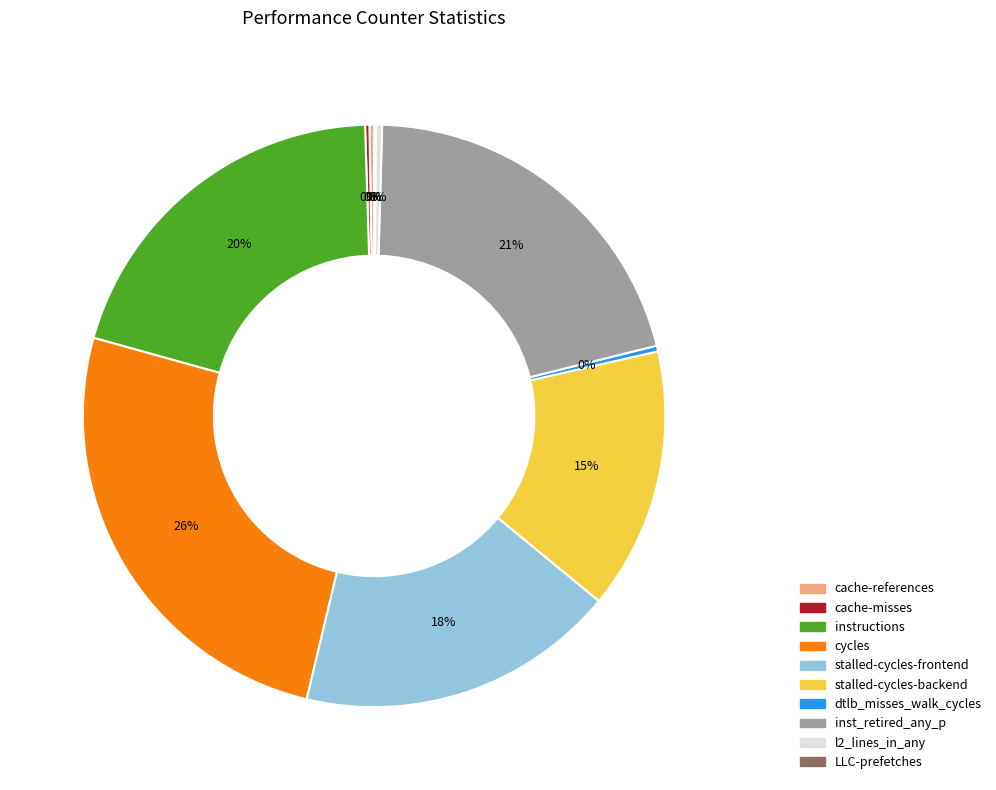

What is the ratio of the value at instructions to the value at l2_lines_in_any?

57.1